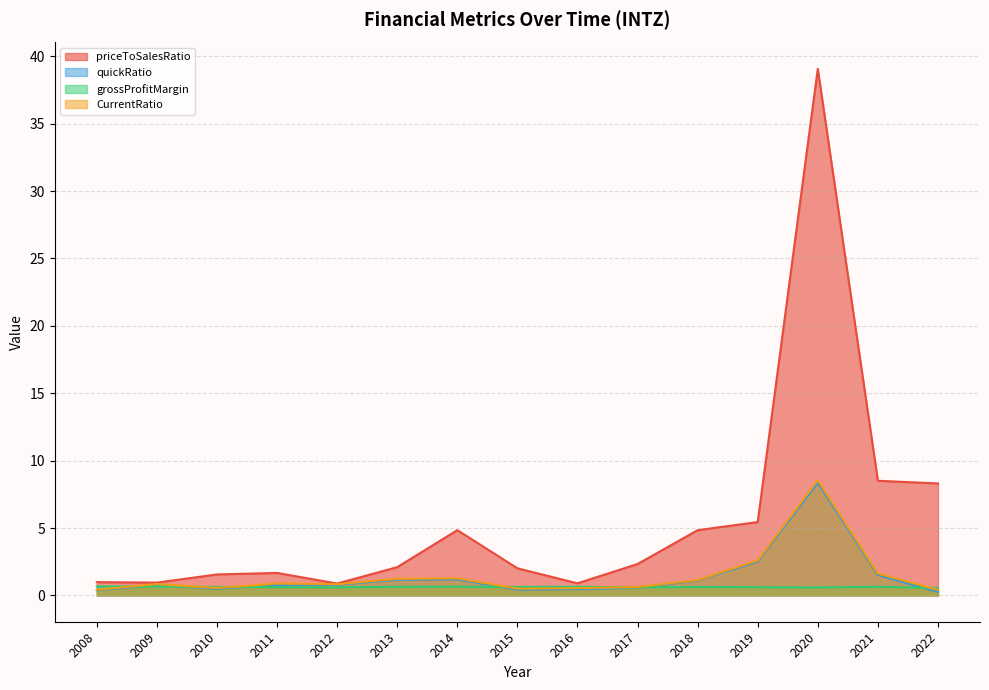

At 2012, list the series in order from largest to smallest.

priceToSalesRatio, CurrentRatio, quickRatio, grossProfitMargin